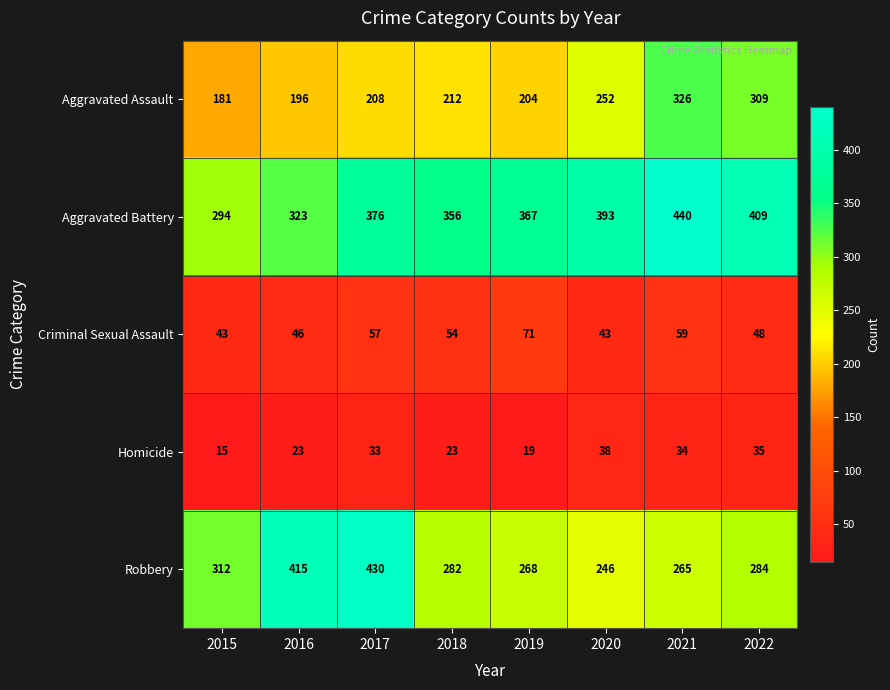

What is the total value across all series at 2015?

845